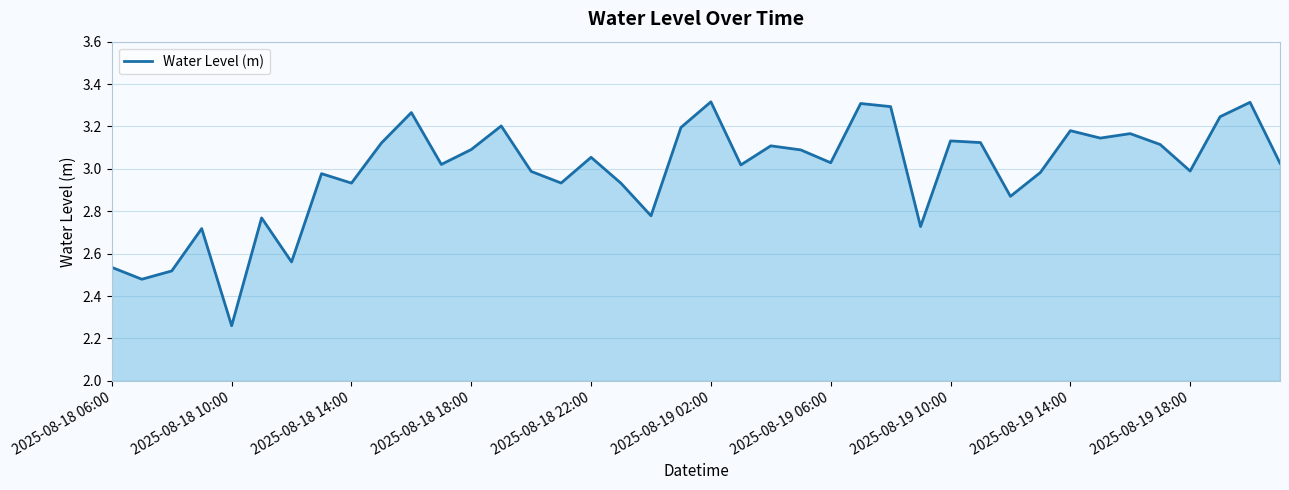

How many lines are shown in the chart?

1